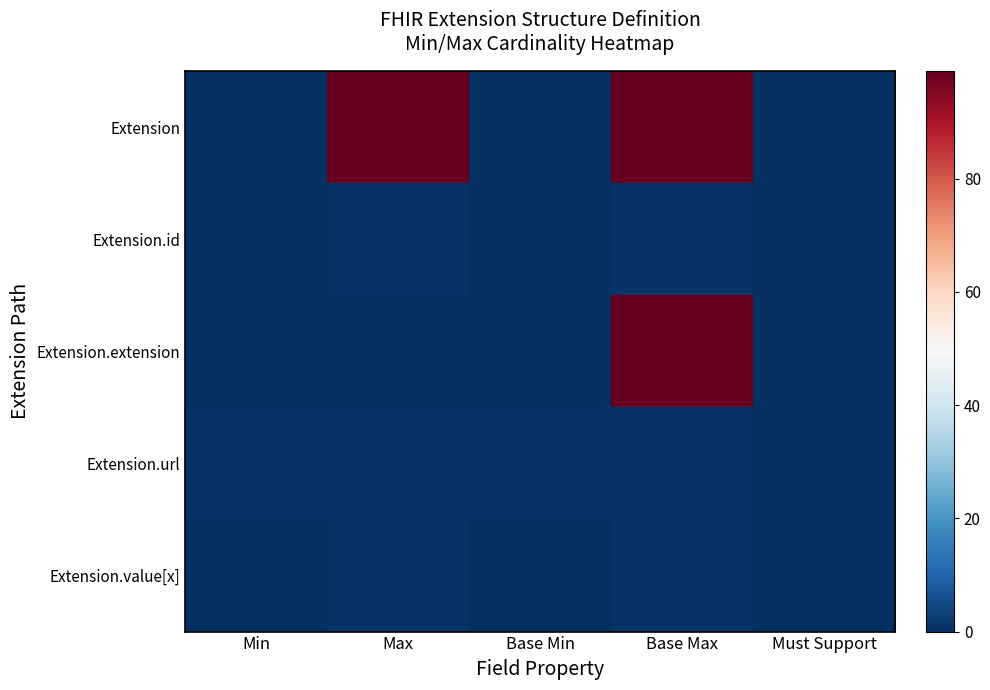

Reading right to left, list all the values displayed in this chart.

Extension: Must Support=0	Base Max=99	Base Min=0	Max=99	Min=0
Extension.id: Must Support=0	Base Max=1	Base Min=0	Max=1	Min=0
Extension.extension: Must Support=0	Base Max=99	Base Min=0	Max=0	Min=0
Extension.url: Must Support=0	Base Max=1	Base Min=1	Max=1	Min=1
Extension.value[x]: Must Support=0	Base Max=1	Base Min=0	Max=1	Min=0